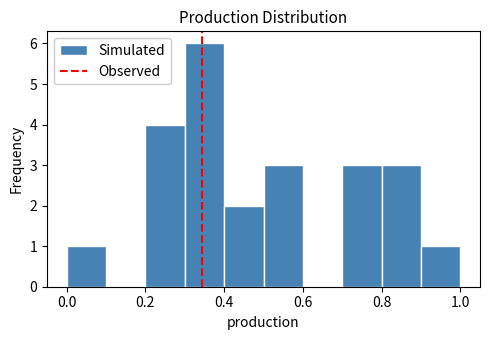

Over which range of the x-axis is the bar tallest?

0.3 to 0.4